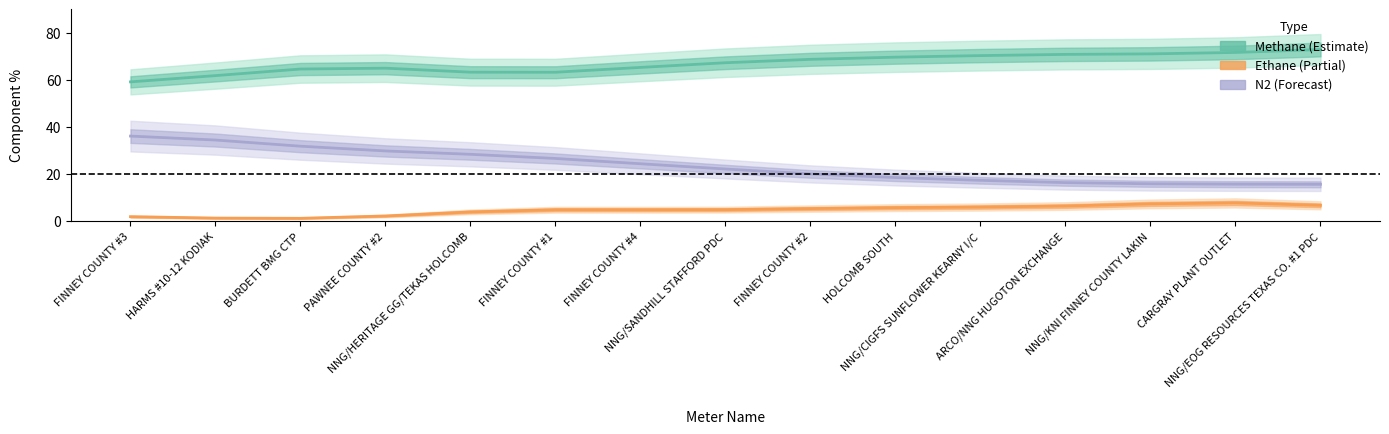

Reading right to left, transcribe all the data shown in this chart.

Methane %: 73.0	71.8	71.1	70.9	70.4	69.8	68.8	67.4	65.4	63.3	63.4	65.1	64.7	61.9	59.3
Ethane %: 6.8	7.8	7.4	6.5	6.1	5.8	5.4	5.0	4.9	4.9	4.0	2.3	1.3	1.4	2.0
N2 %: 15.7	15.8	16.0	16.5	17.4	18.6	20.2	22.2	24.5	26.7	28.5	29.9	31.9	34.5	36.2